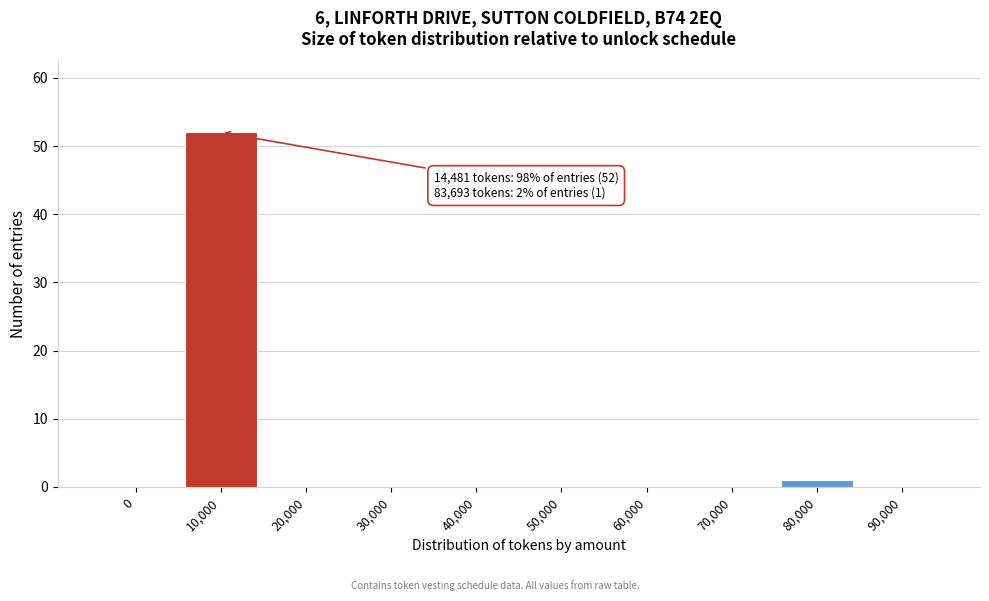

Reading left to right, extract all data points from this chart.

0=0	10,000=52	20,000=0	30,000=0	40,000=0	50,000=0	60,000=0	70,000=0	80,000=1	90,000=0